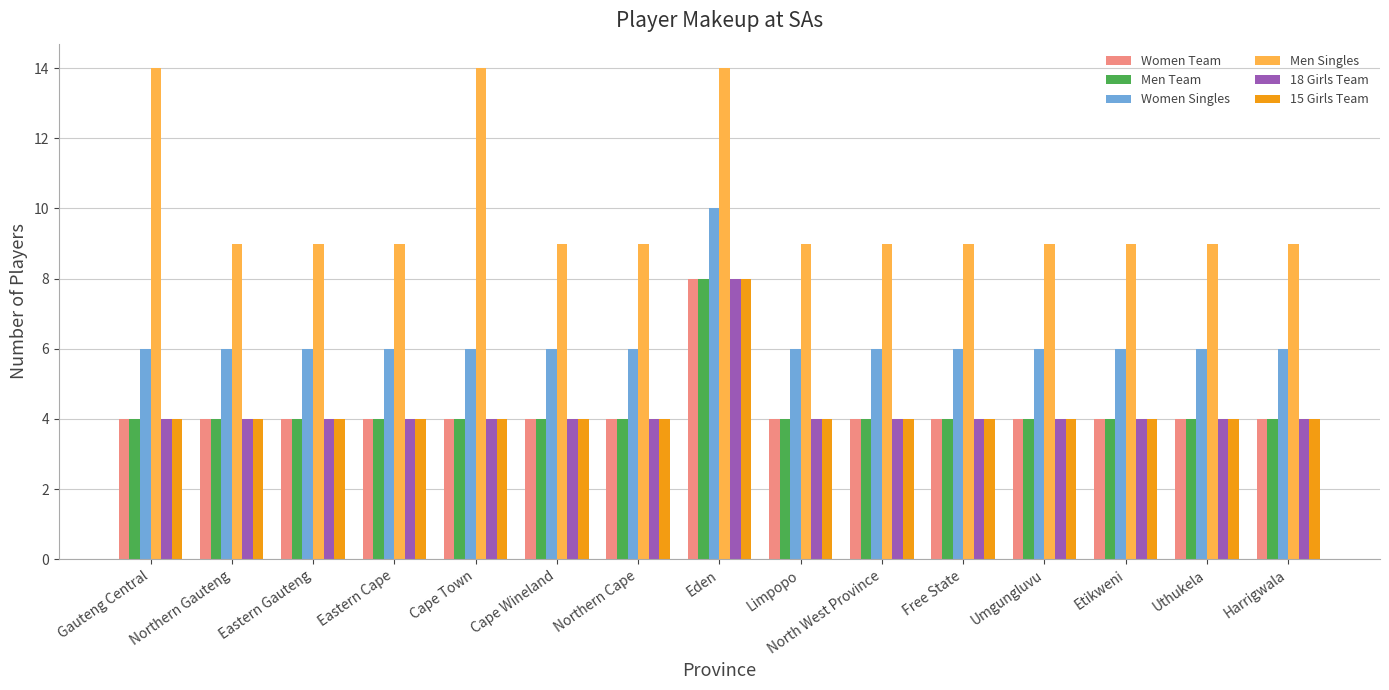

Which series changed the most between Gauteng Central and Etikweni?

Men Singles